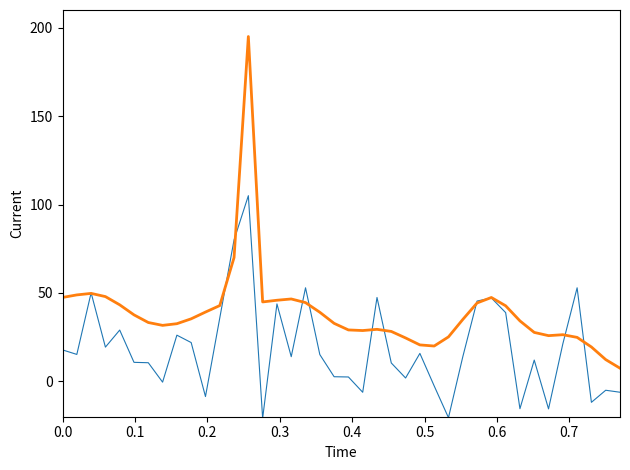

What is the minimum value shown in the chart?

-20.9